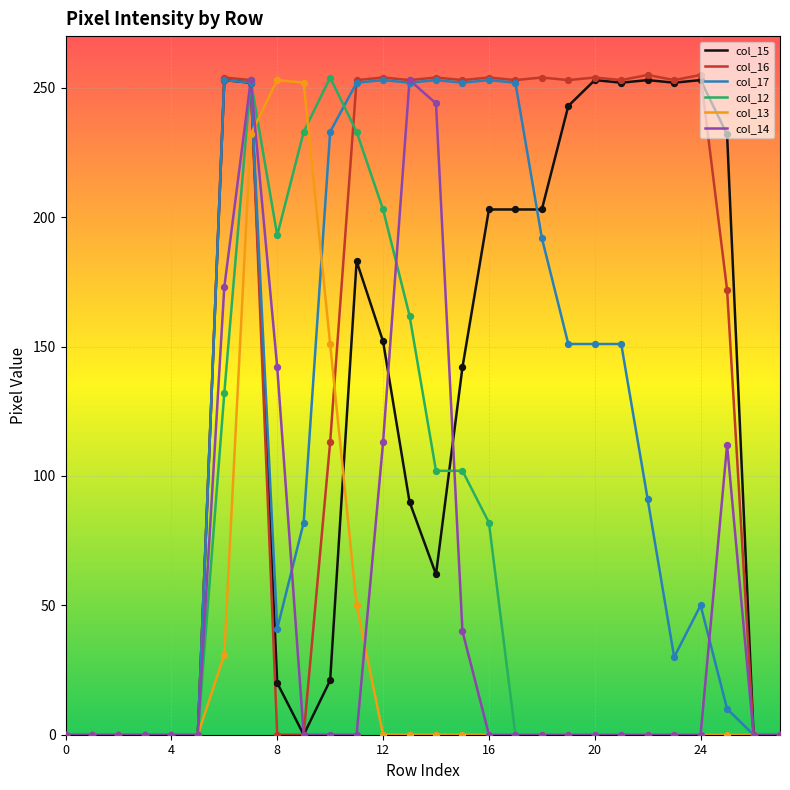

Which series has the largest total across all categories?

col_16